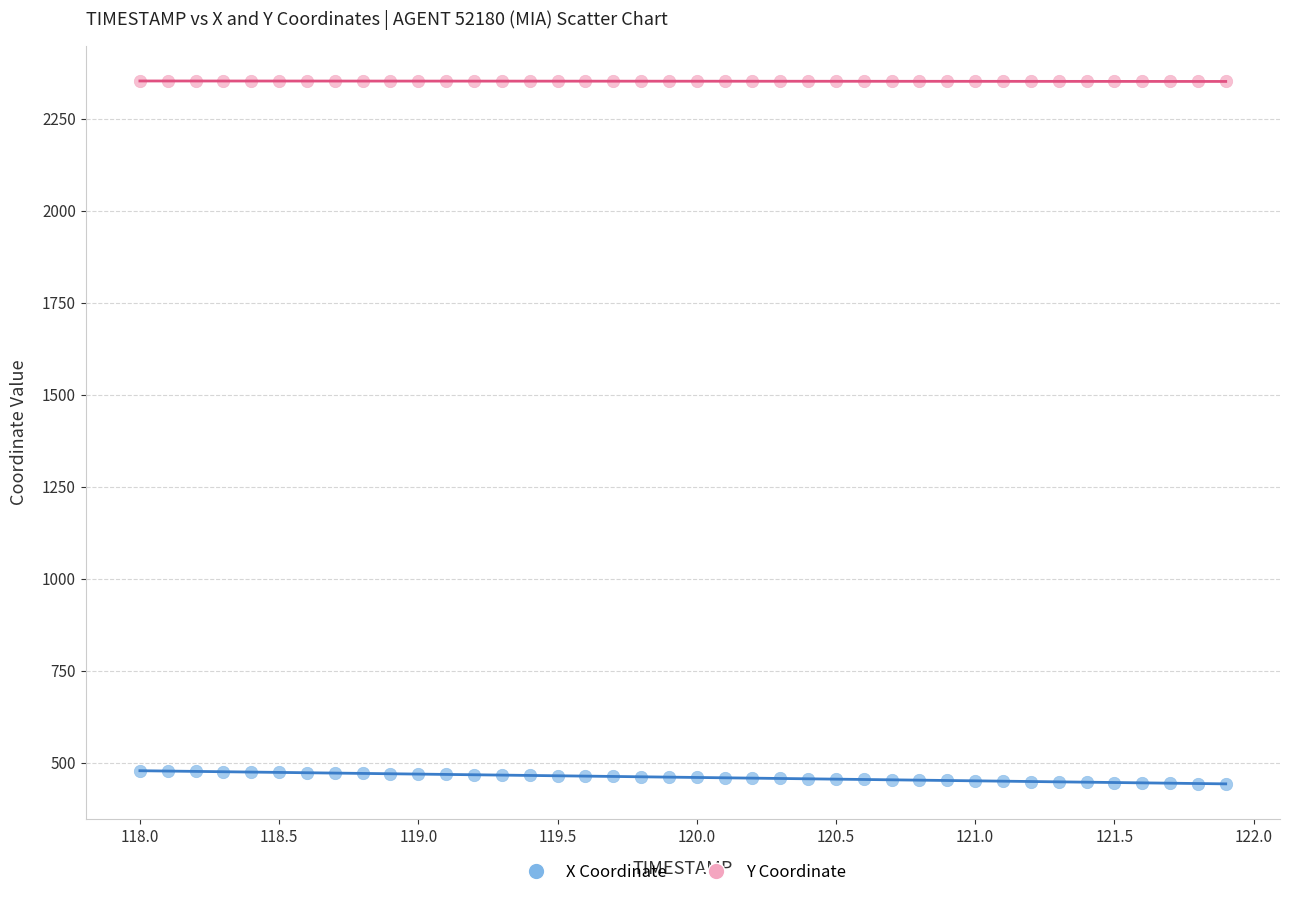

Which series contains the highest Y value?

Y Coordinate